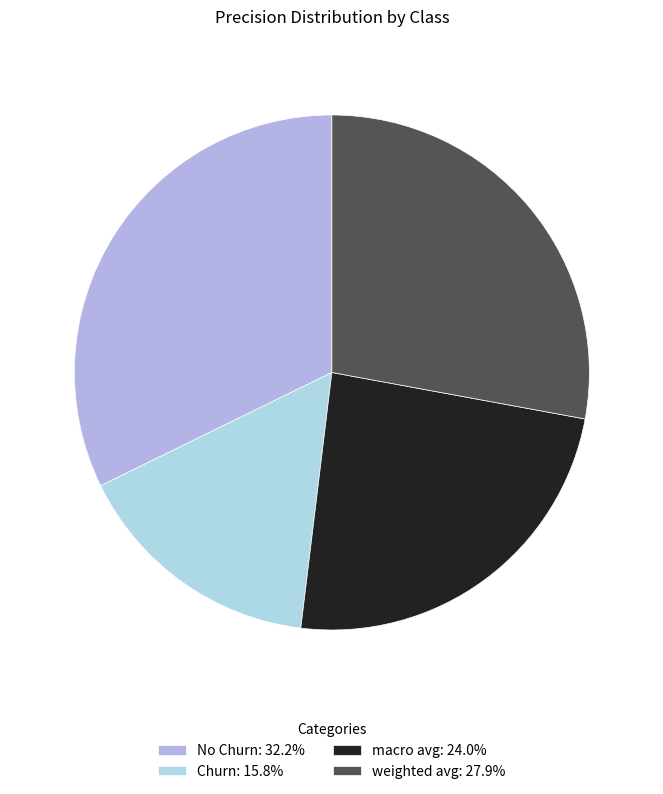

Combined, do weighted avg and No Churn account for over 50%?

Yes